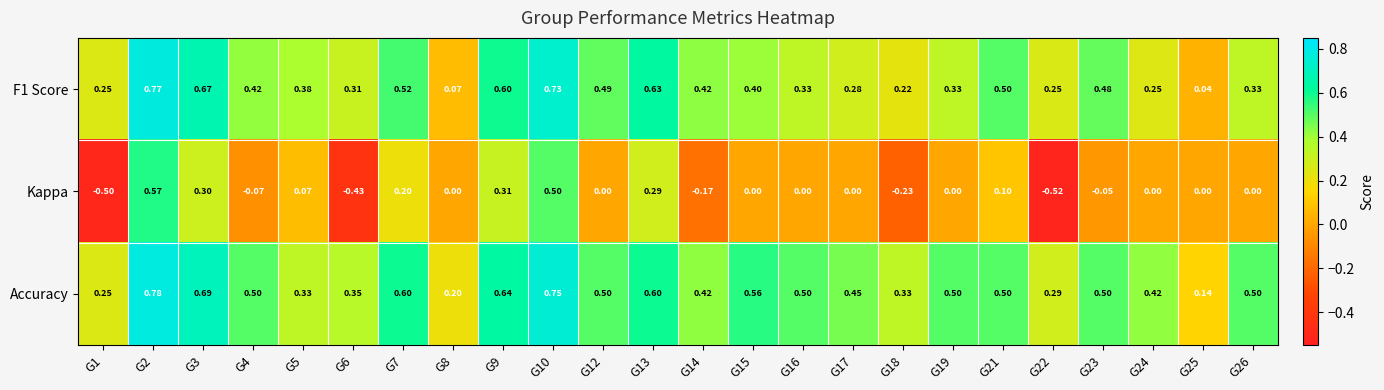

What is the total value across all series at G9?

1.6